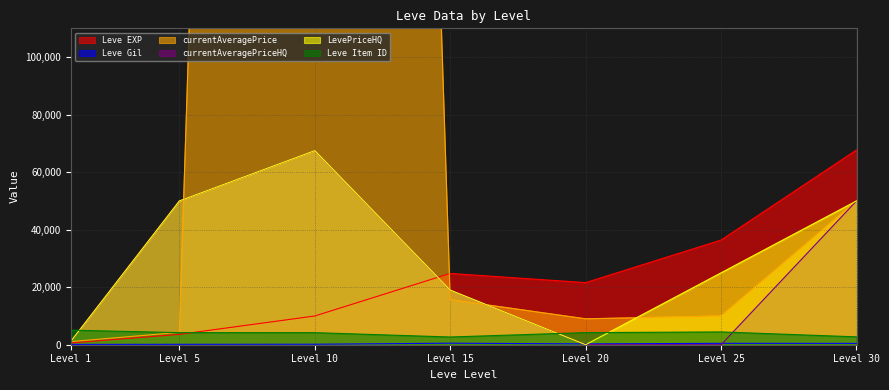

Which series has the largest range (max minus min)?

currentAveragePrice